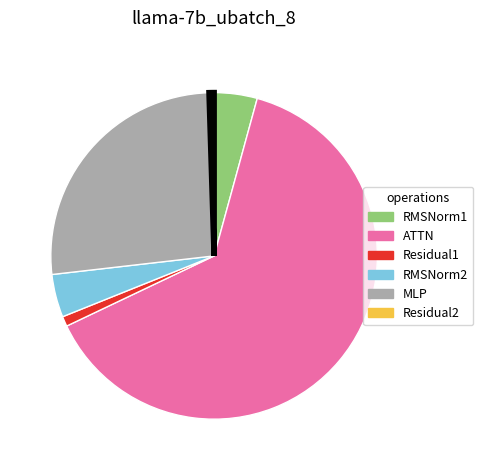

Which slice is the largest?

ATTN